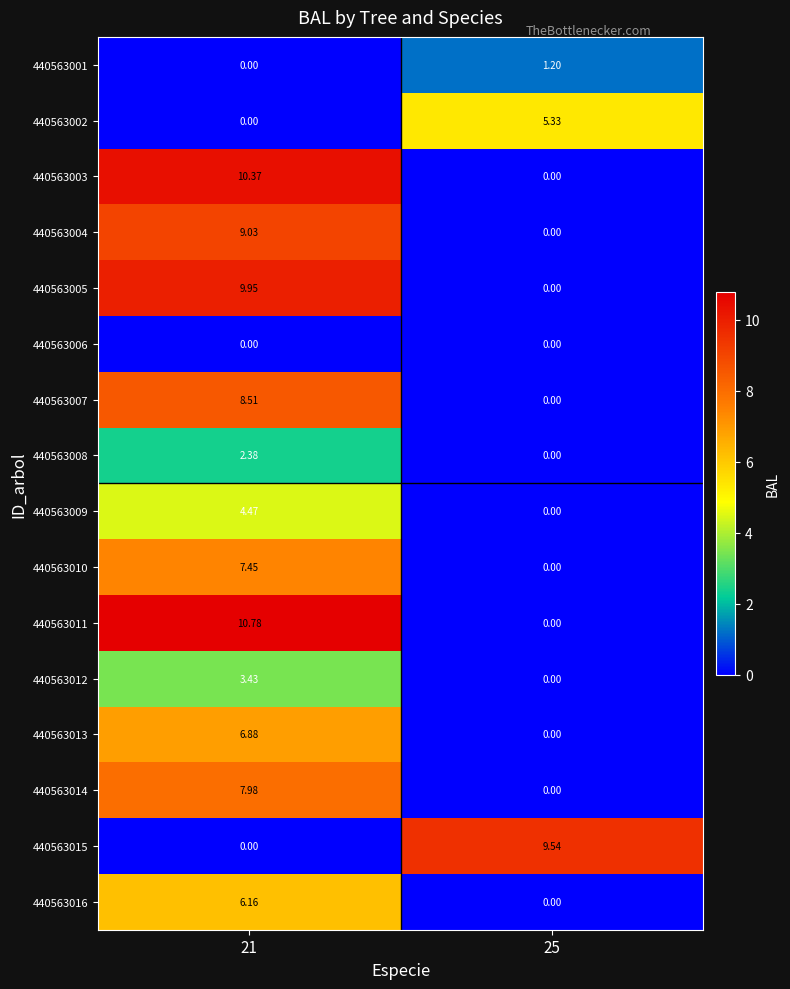

Rank the series by their maximum value, from lowest to highest.

440563006, 440563001, 440563008, 440563012, 440563009, 440563002, 440563016, 440563013, 440563010, 440563014, 440563007, 440563004, 440563015, 440563005, 440563003, 440563011